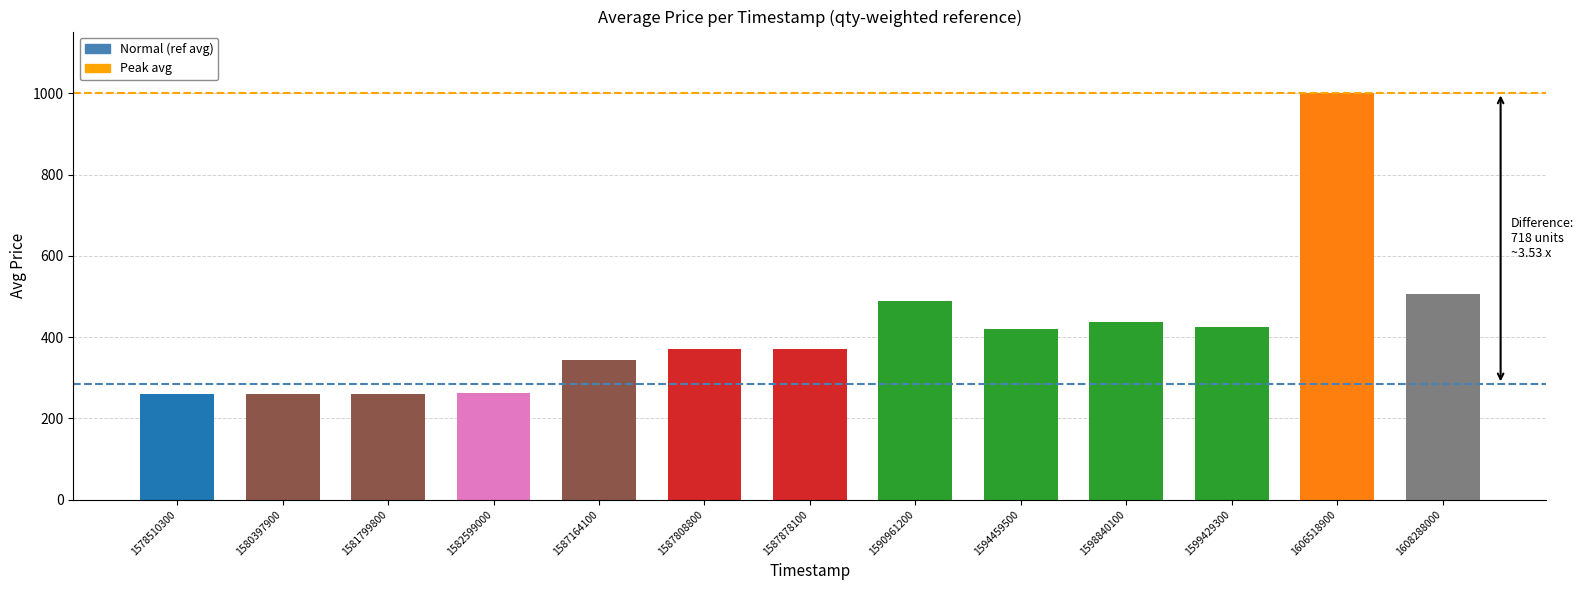

How many bars are there in total?

13